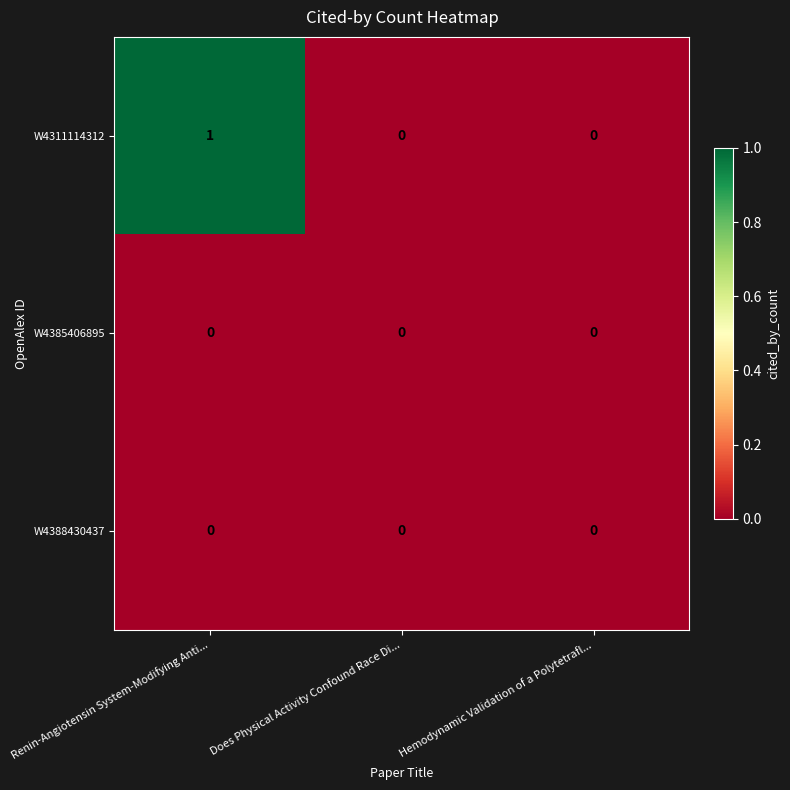

Which series has the widest spread of values?

W4311114312